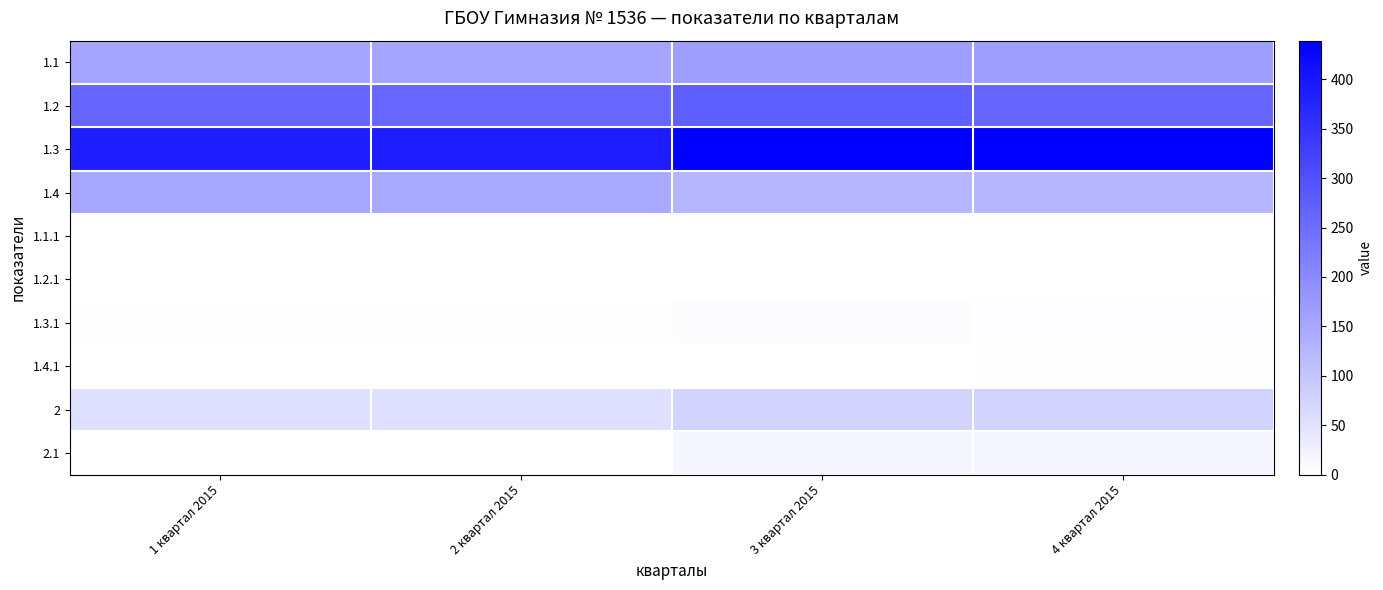

At how many categories does at least one series exceed 226?

4